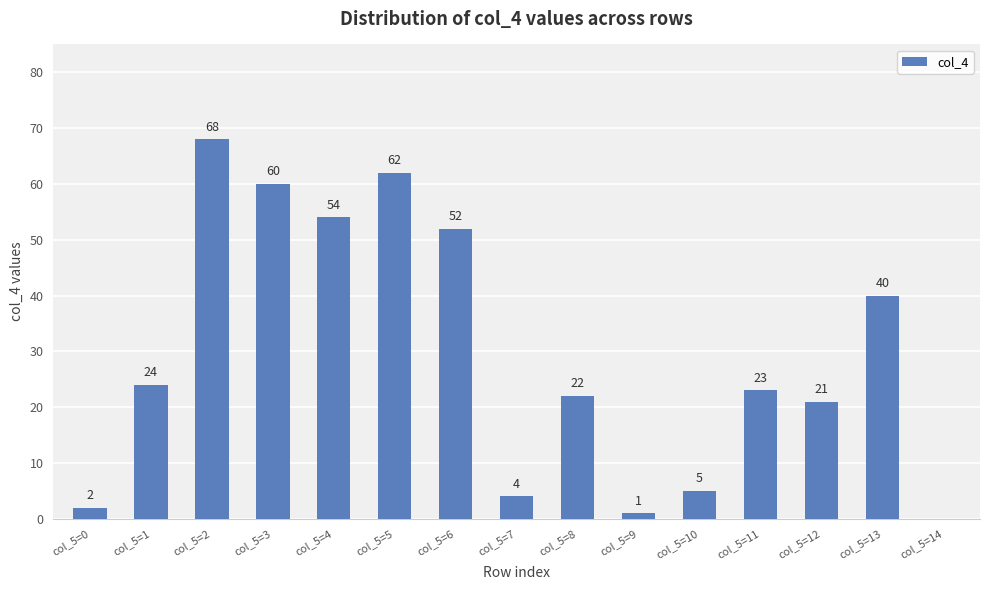

What is the sum of the values at col_5=0 and col_5=4?

56